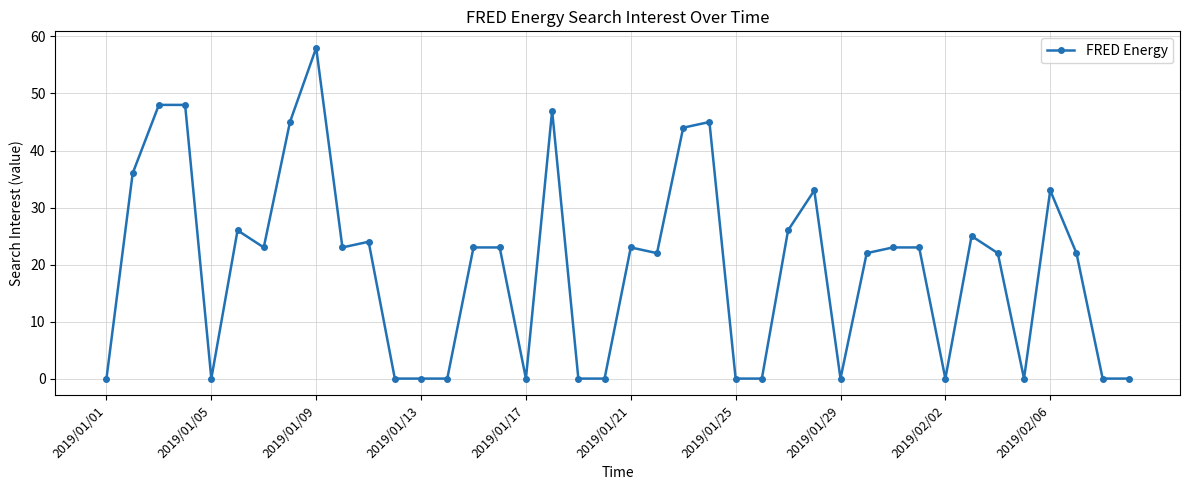

What is the difference between the maximum and minimum values?

58